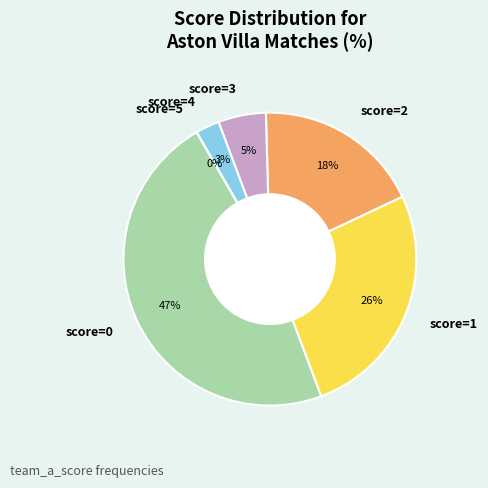

Rank the categories by value from lowest to highest.

5, 4, 3, 2, 1, 0